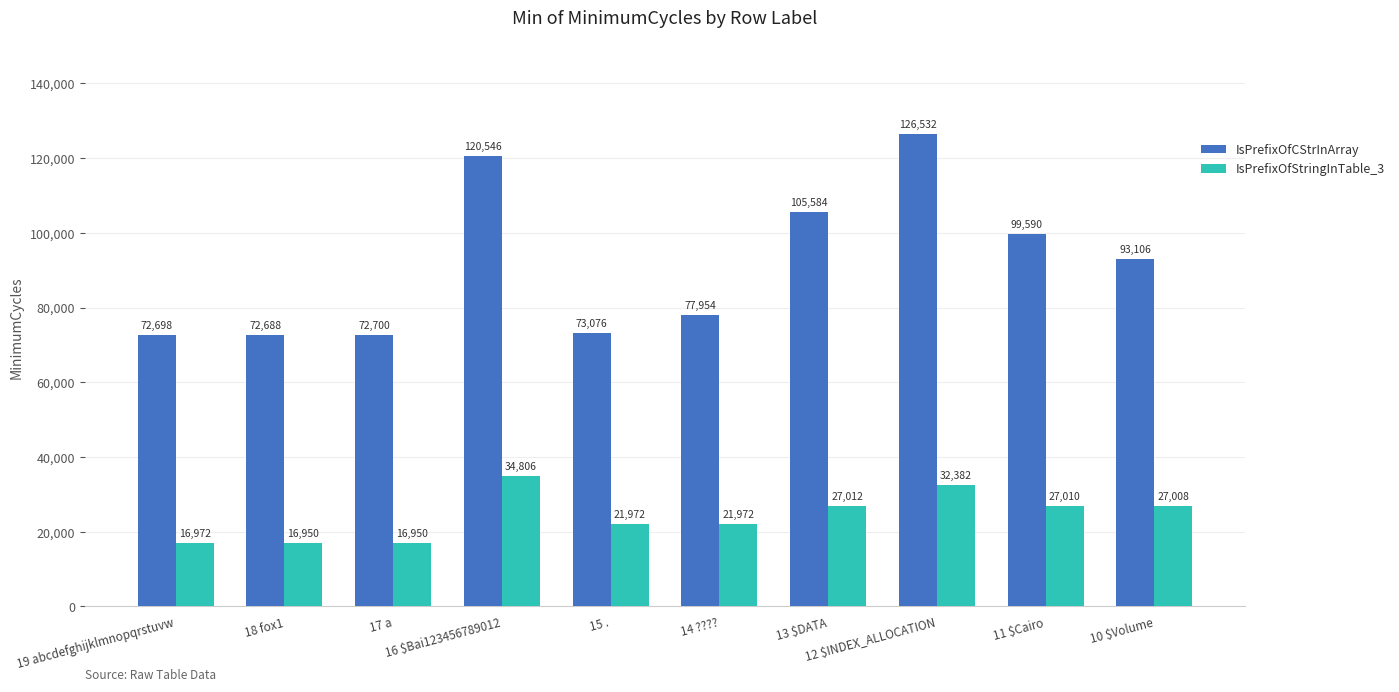

Which series has the largest total across all categories?

IsPrefixOfCStrInArray